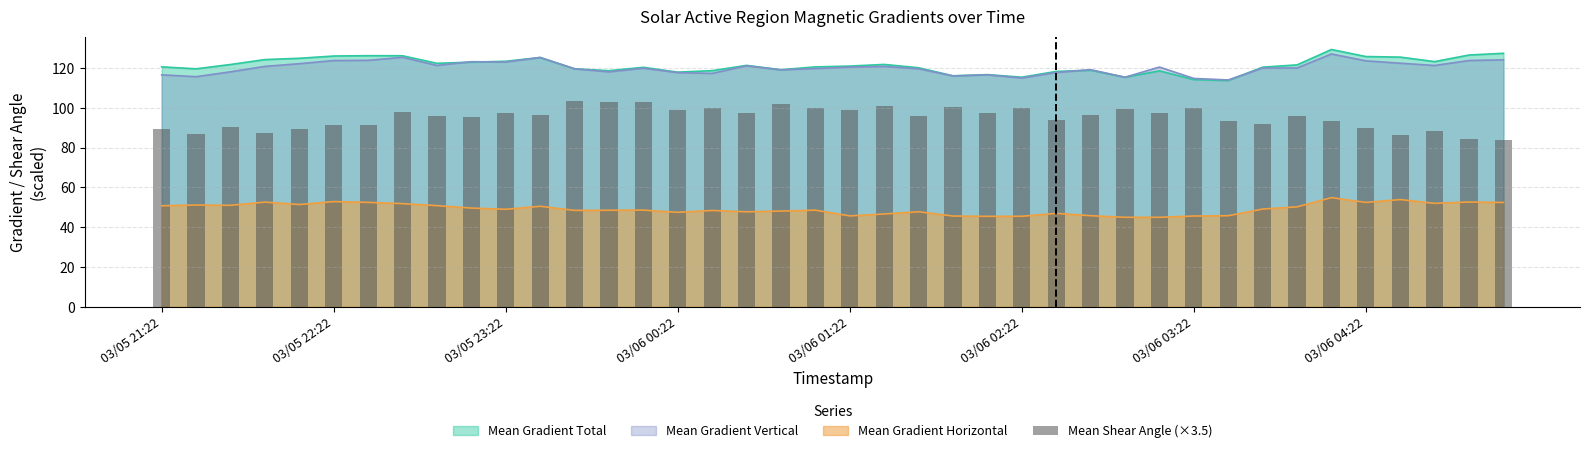

True or false: the data shows 96.0 at 33.

True